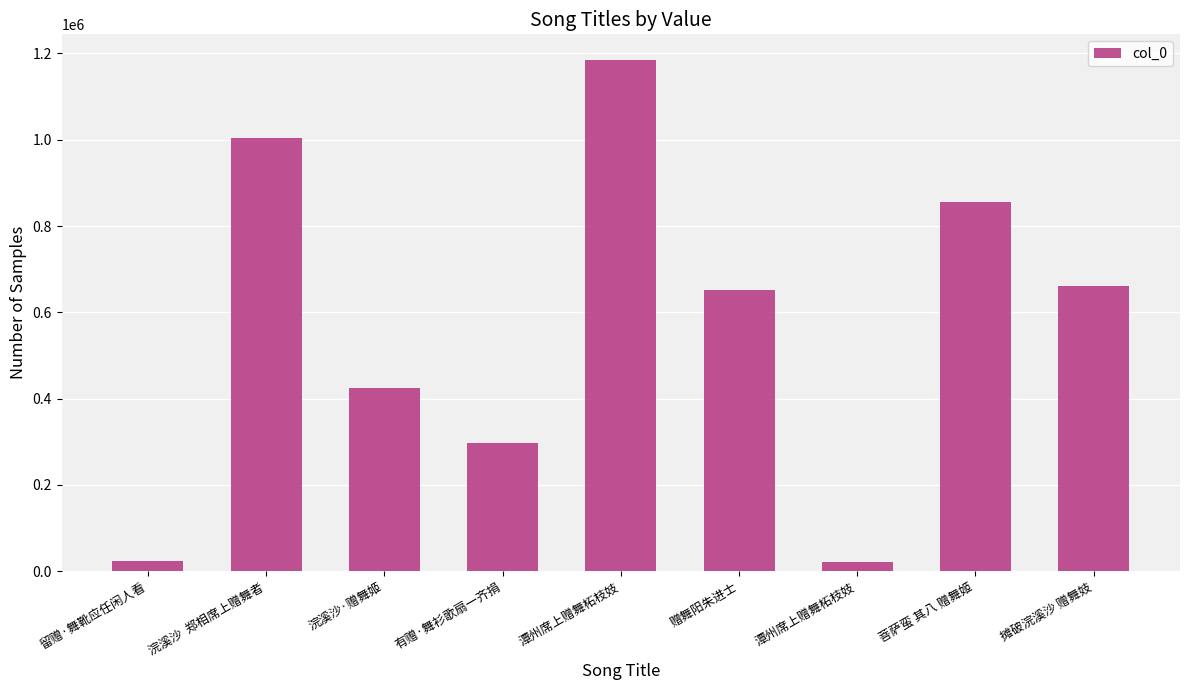

Does the chart contain any negative values?

No